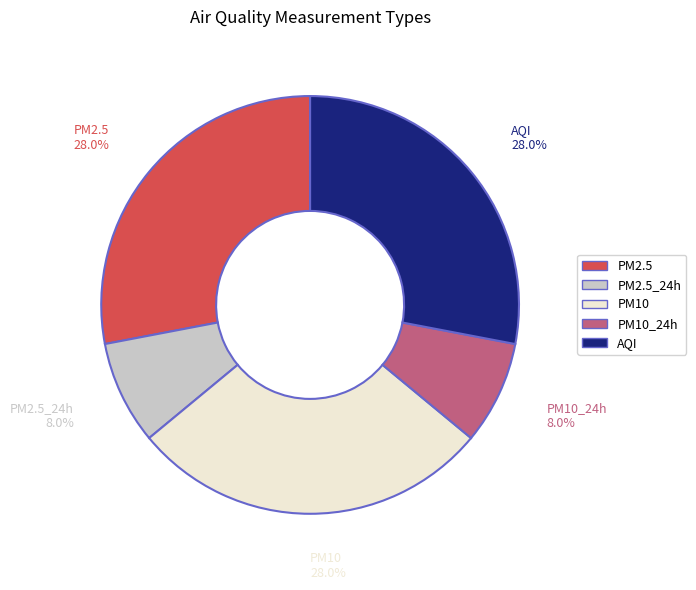

Is there a majority slice in this chart?

No